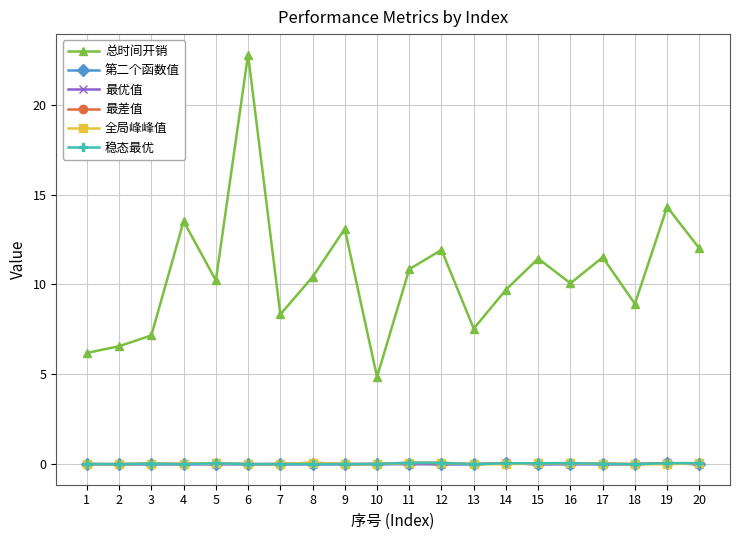

Is the value of 总时间开销 at 2 greater than the value of 稳态最优 at 3?

Yes